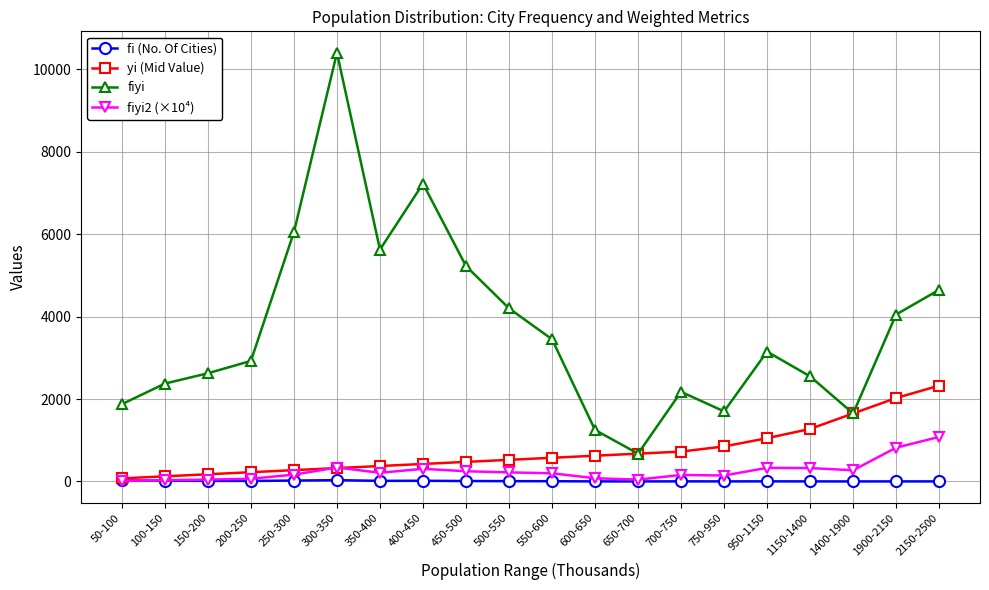

True or false: fiyi and fiyi2 (×10⁴) cross at least once.

False